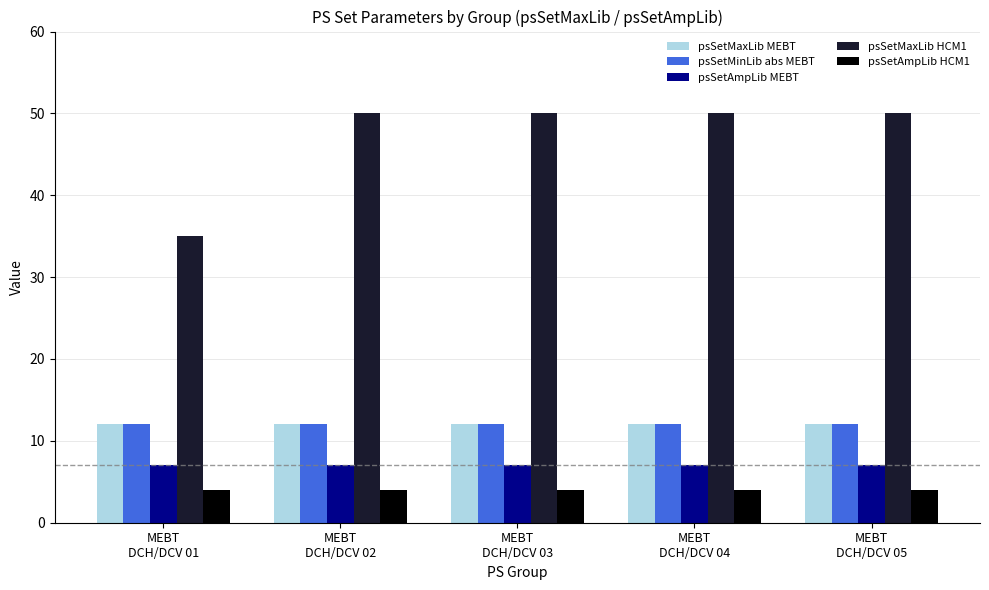

What is the label of the 3rd bar from the right?

MEBT
DCH/DCV 03